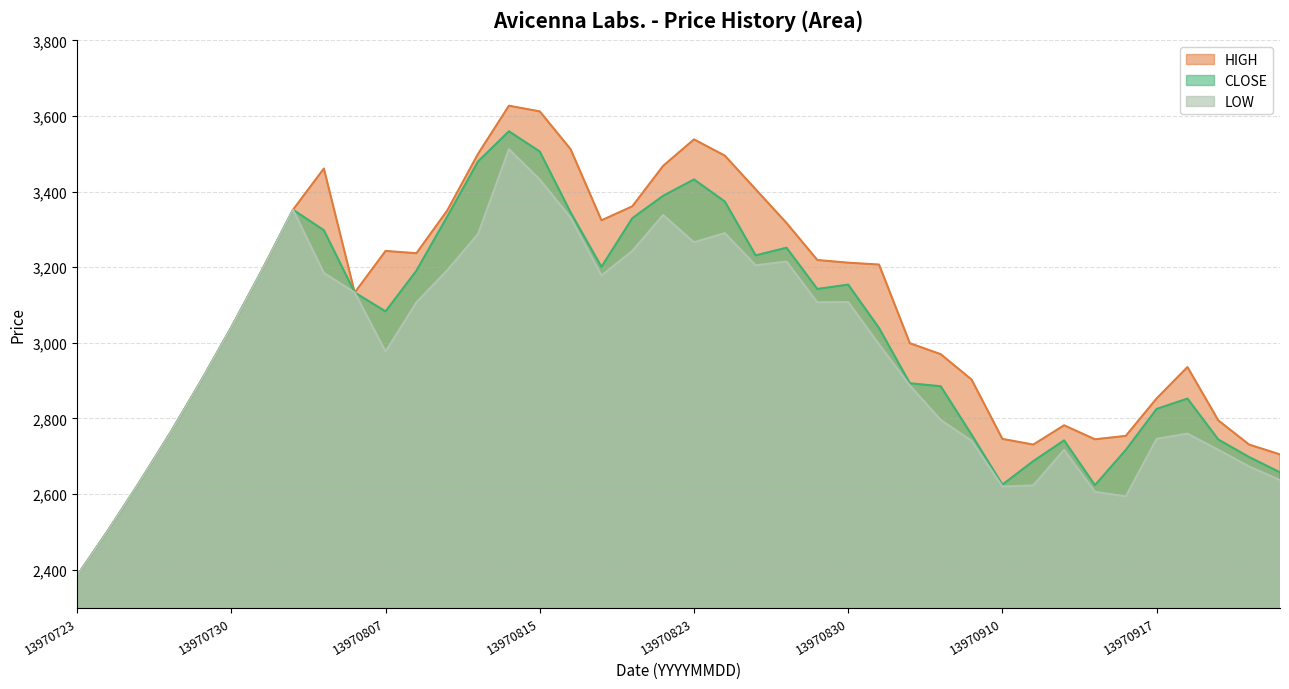

In HIGH, how many points are lower than both neighbors (excluding endpoints)?

5